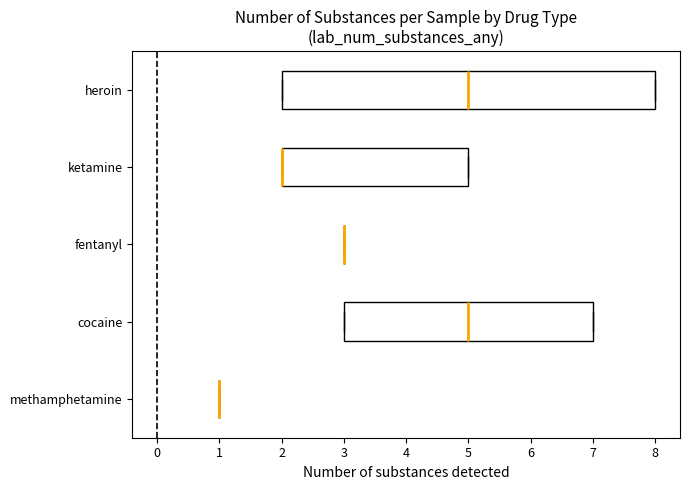

Comparing the boxes themselves (not the whiskers), which one is the widest?

heroin